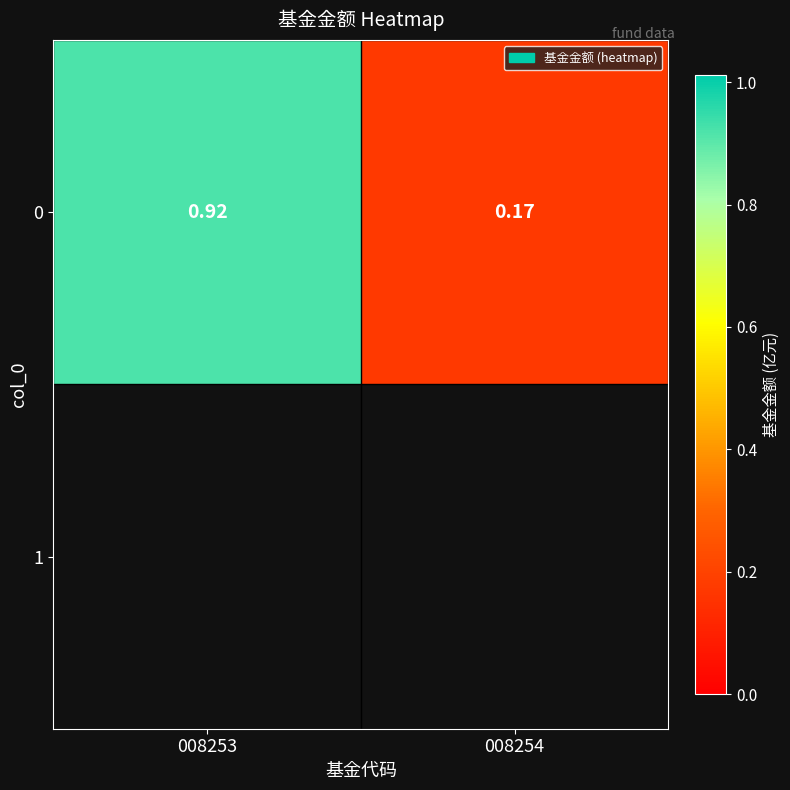

Is it true that the value at 008254 is 0.2?

True